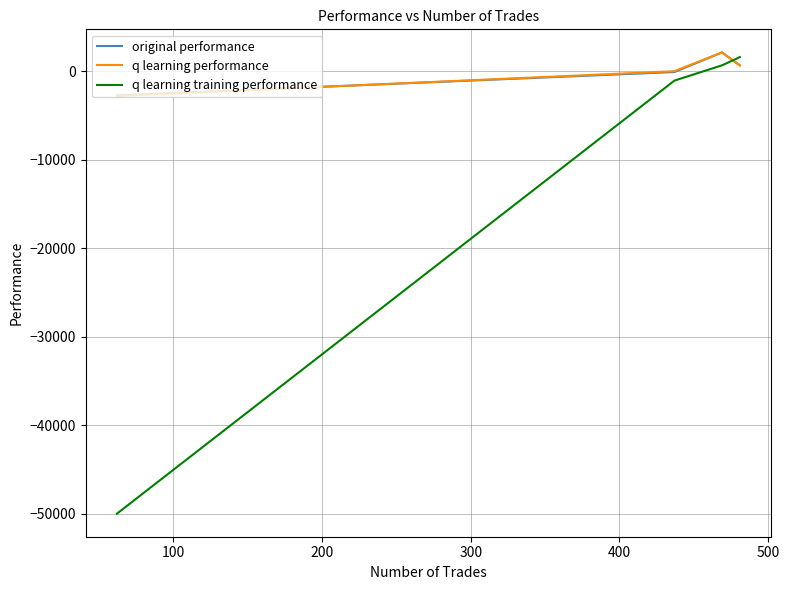

Which series has the widest spread of values?

q learning training performance